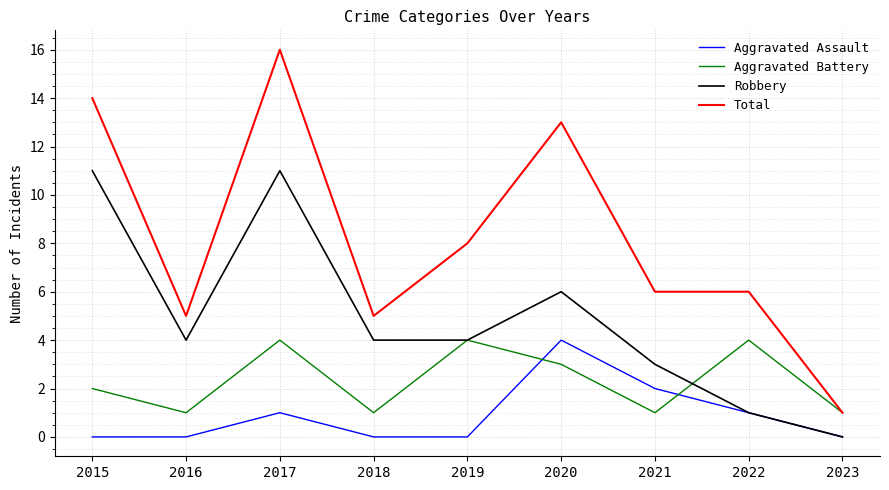

Read the Total value at 2022.

6